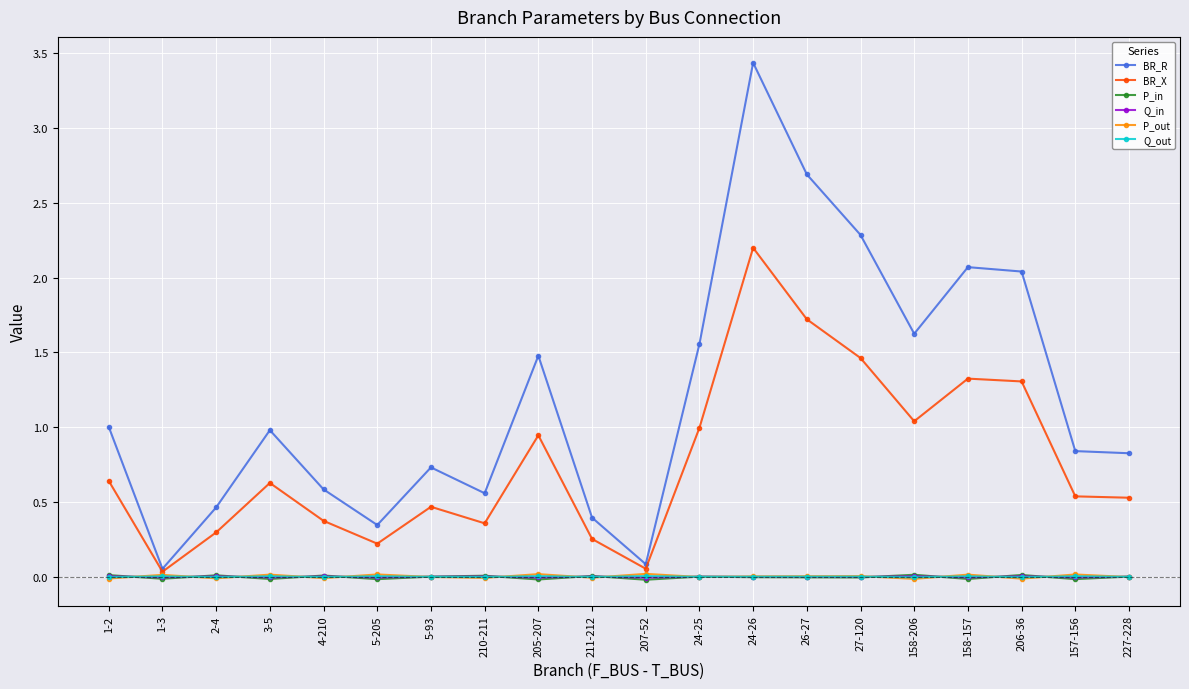

Is it true that BR_R equals 1.0 at 3-5?

True